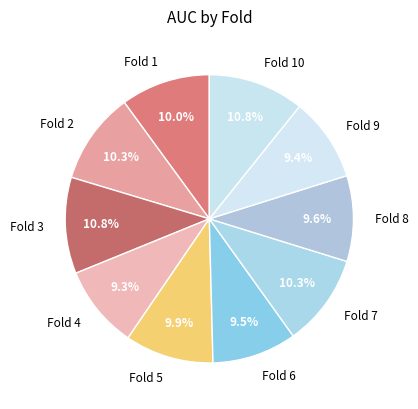

Does Fold 10 account for over 50% of the chart?

No